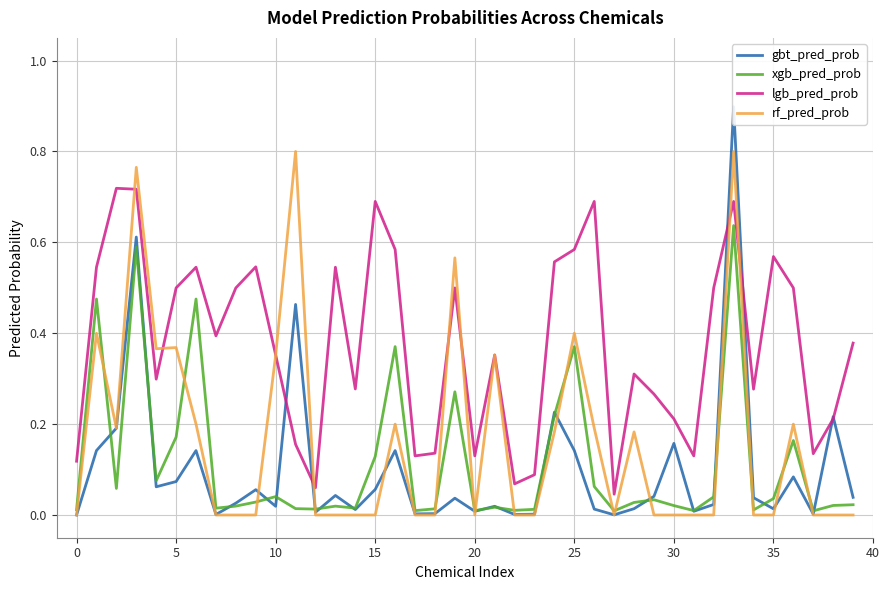

The value of rf_pred_prob at 18 is 0.4. True or false?

False